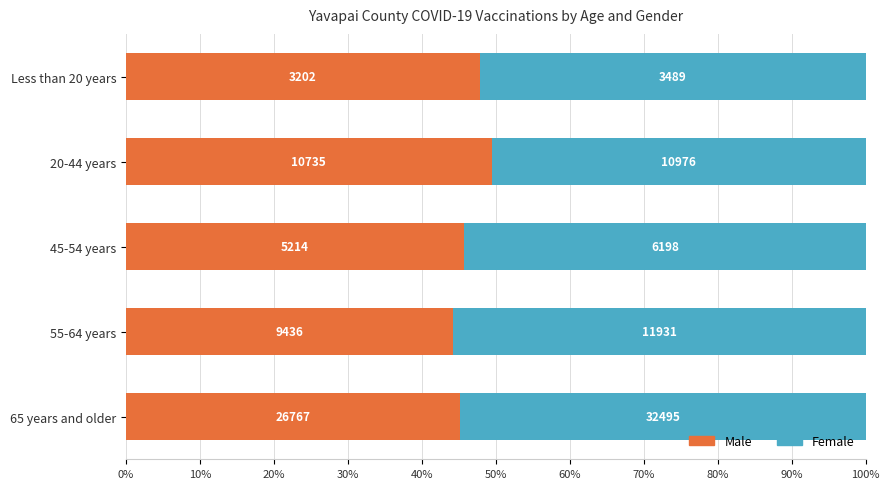

What are all the series names shown in the legend?

Male, Female